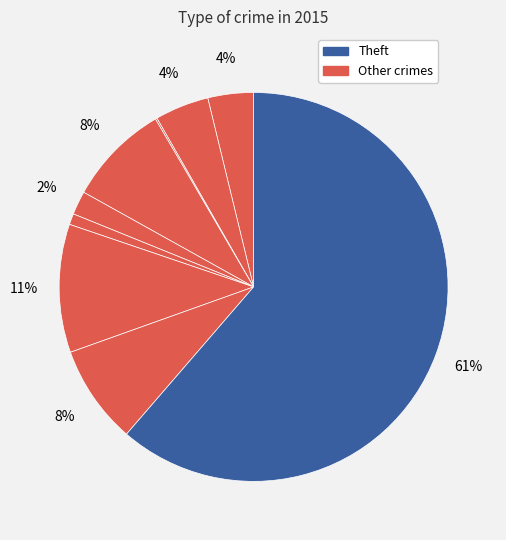

To the nearest percent, what is the difference between the largest and smallest slice percentages?

61%